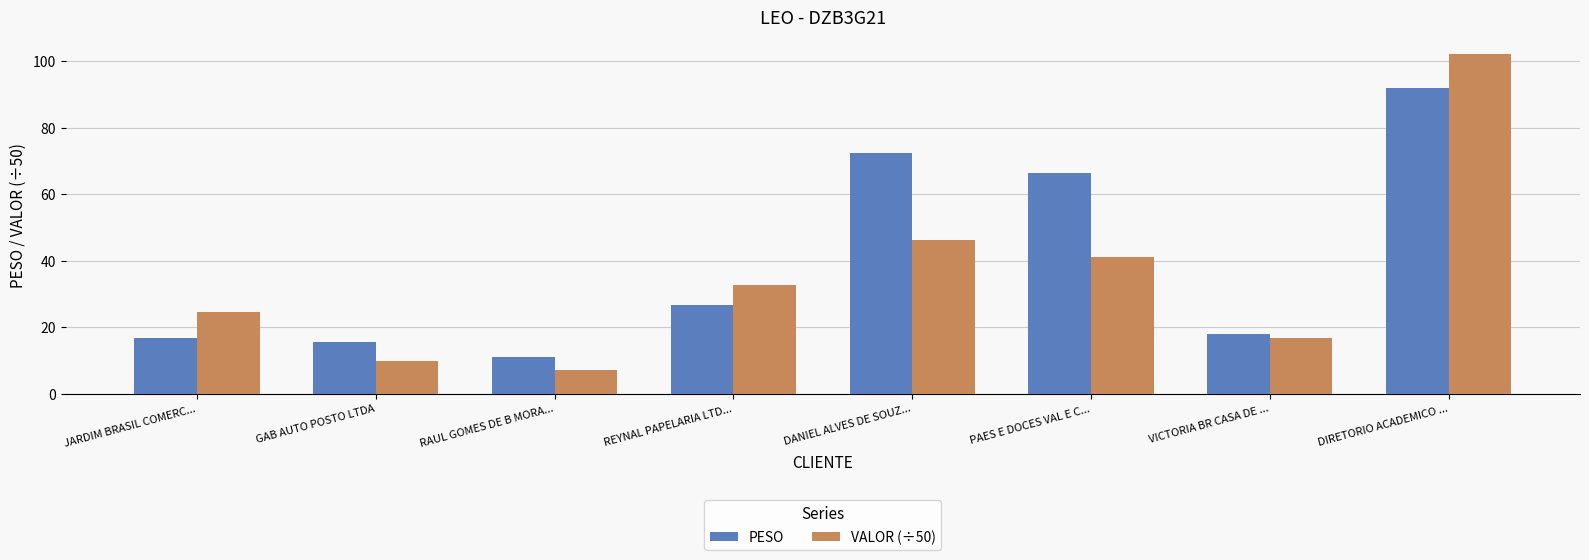

The value of PESO at REYNAL PAPELARIA LTD... is 26.8. True or false?

True